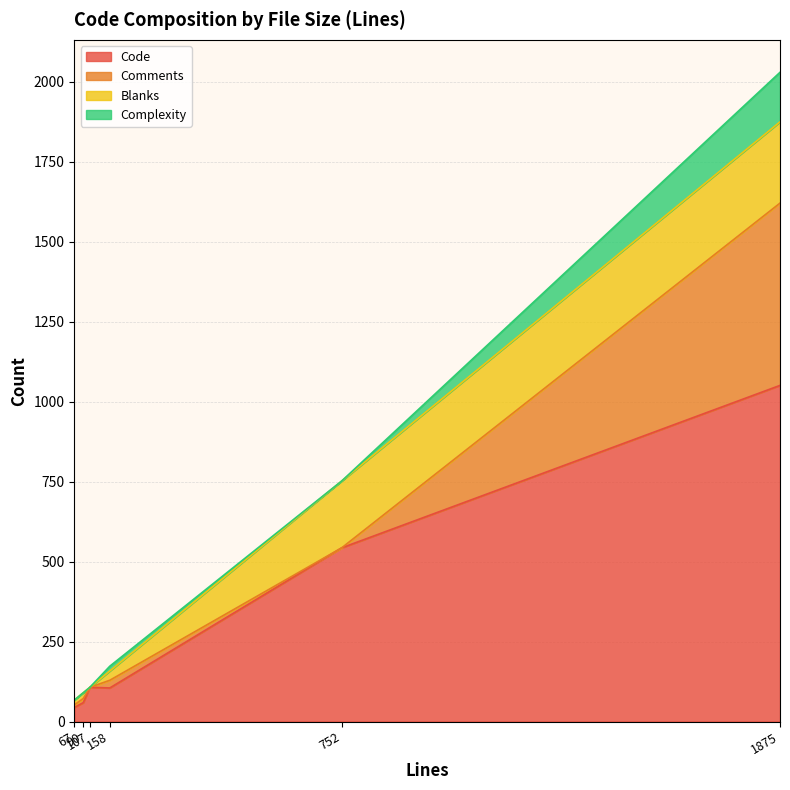

Where is Code nearest to the value 547?

752